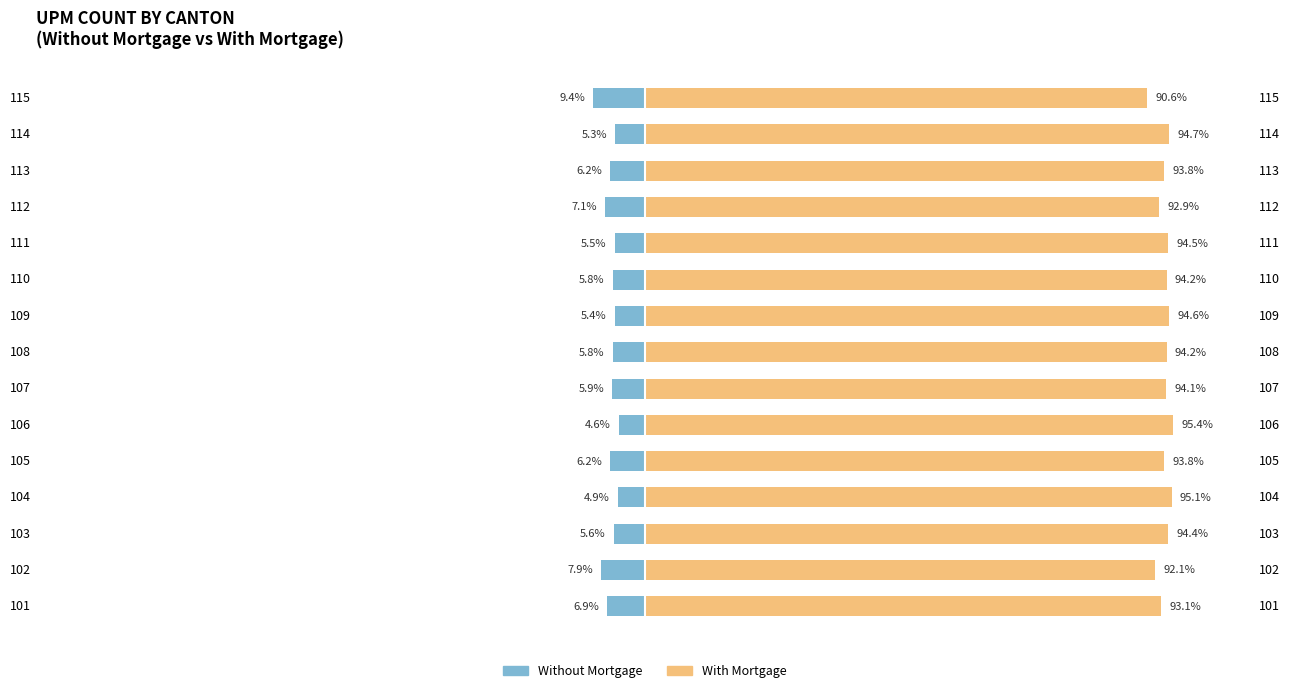

What is the average value of the Without Mortgage series?

-6.2